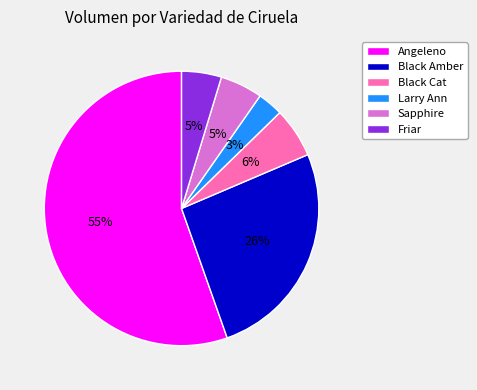

Count the number of slices in the pie.

6